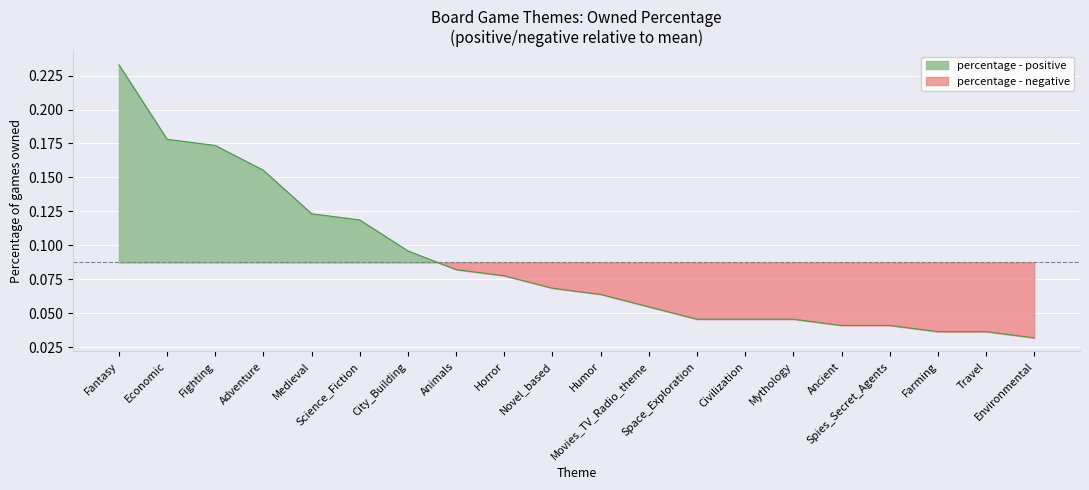

What is the difference between the second highest and second lowest values?

0.1